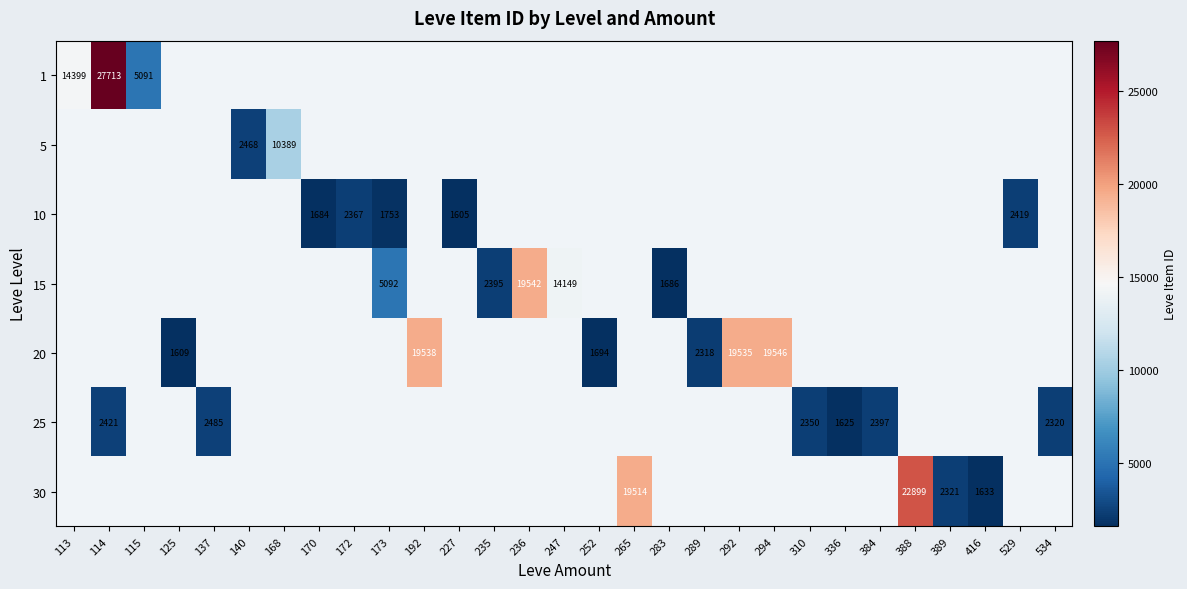

Rank the series at 173 from highest to lowest value.

15, 20, 25, 30, 1, 5, 10